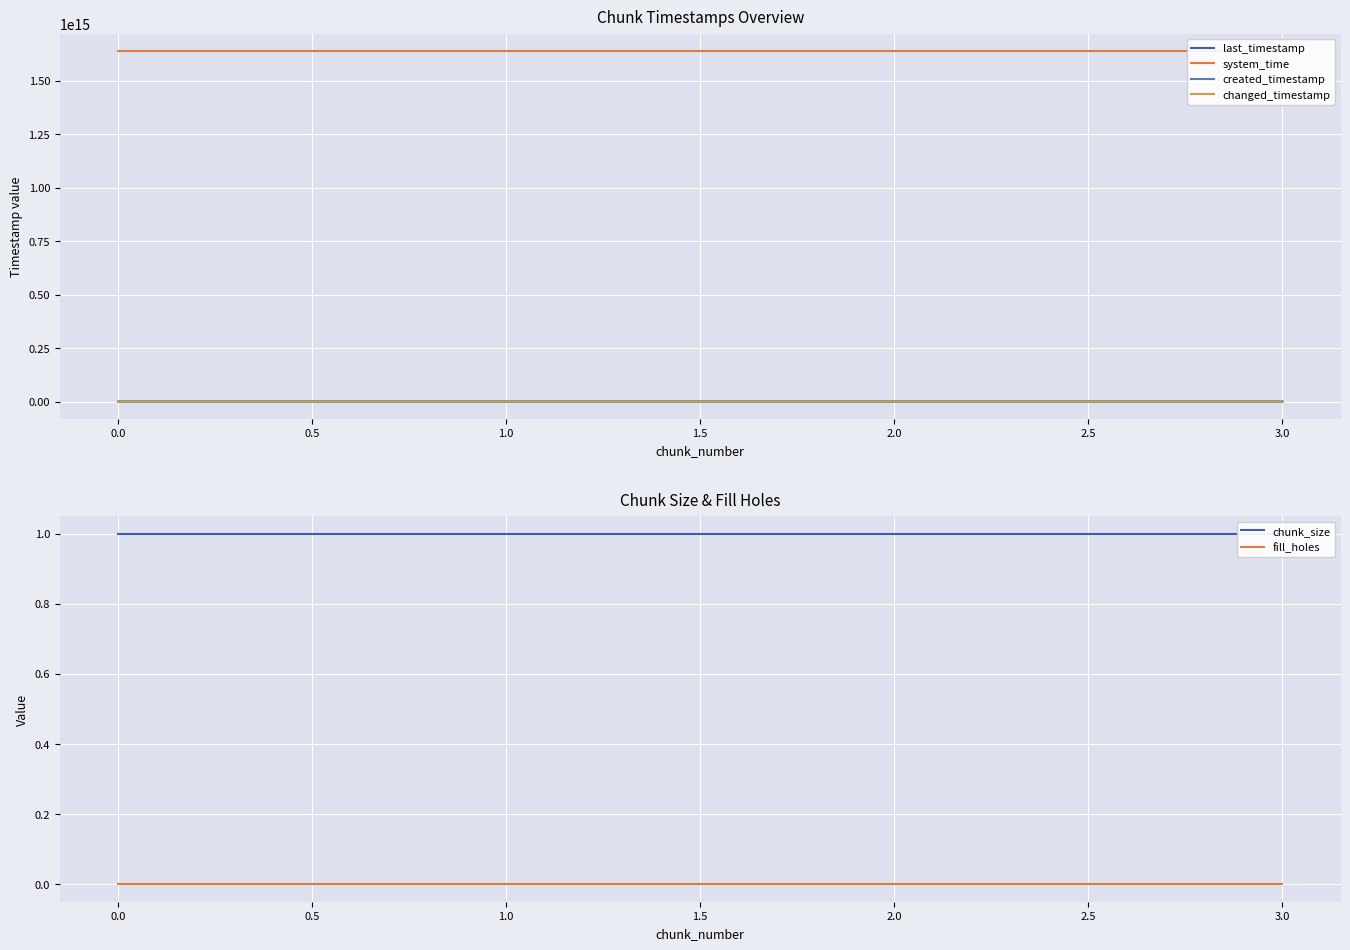

List the series in order of their peak value, lowest first.

fill_holes, chunk_size, created_timestamp, last_timestamp, changed_timestamp, system_time